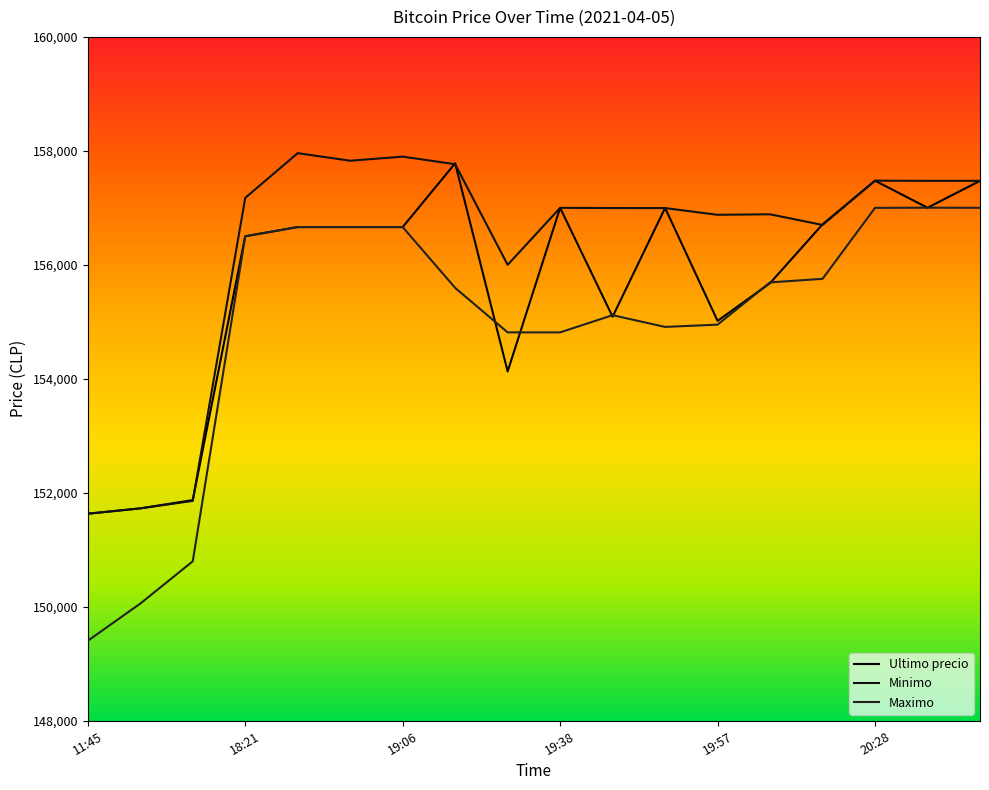

In Maximo, how many points are higher than both neighbors (excluding endpoints)?

2